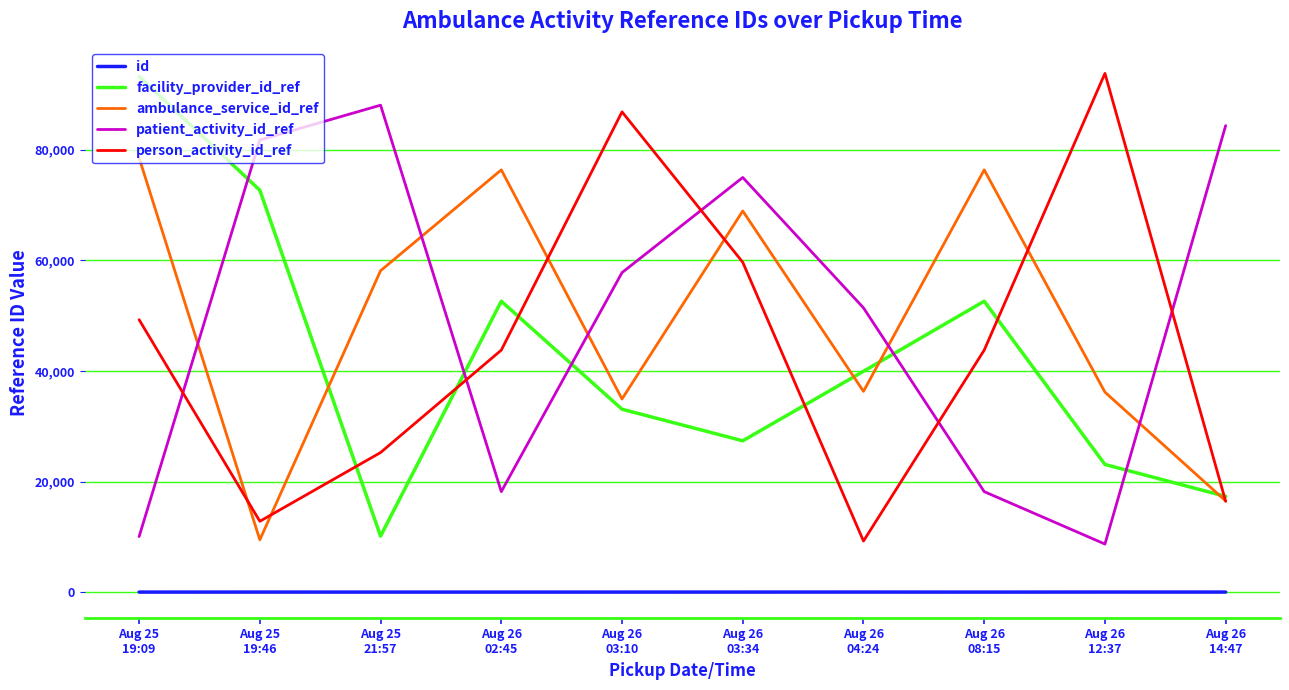

What is the average value of the patient_activity_id_ref series?

49339